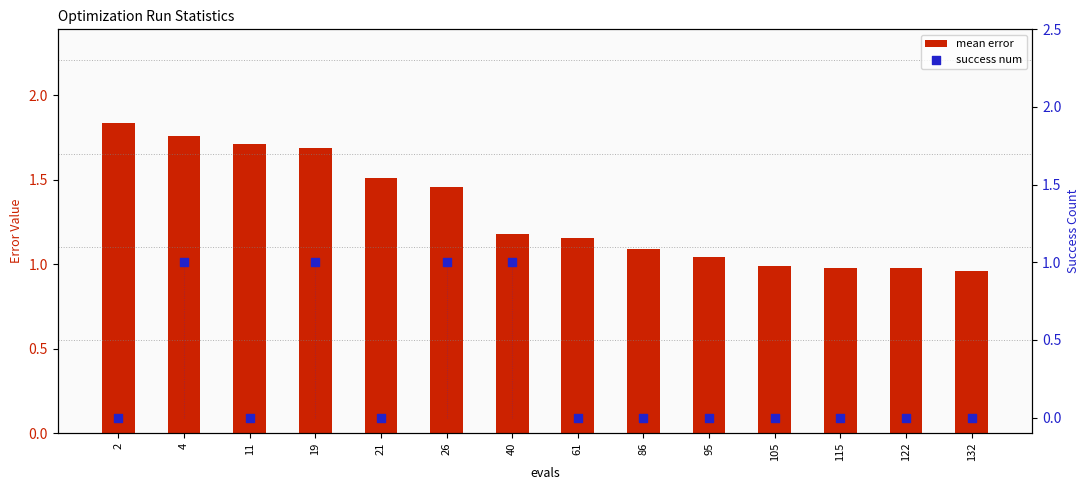

Which series contains the lowest Y value?

success num